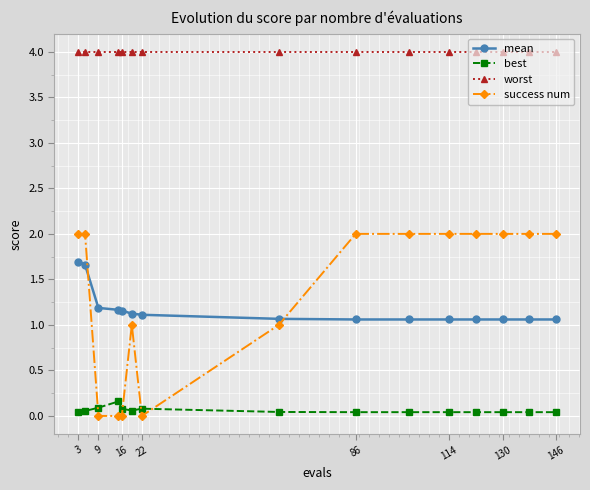

Which series has the largest range (max minus min)?

success num